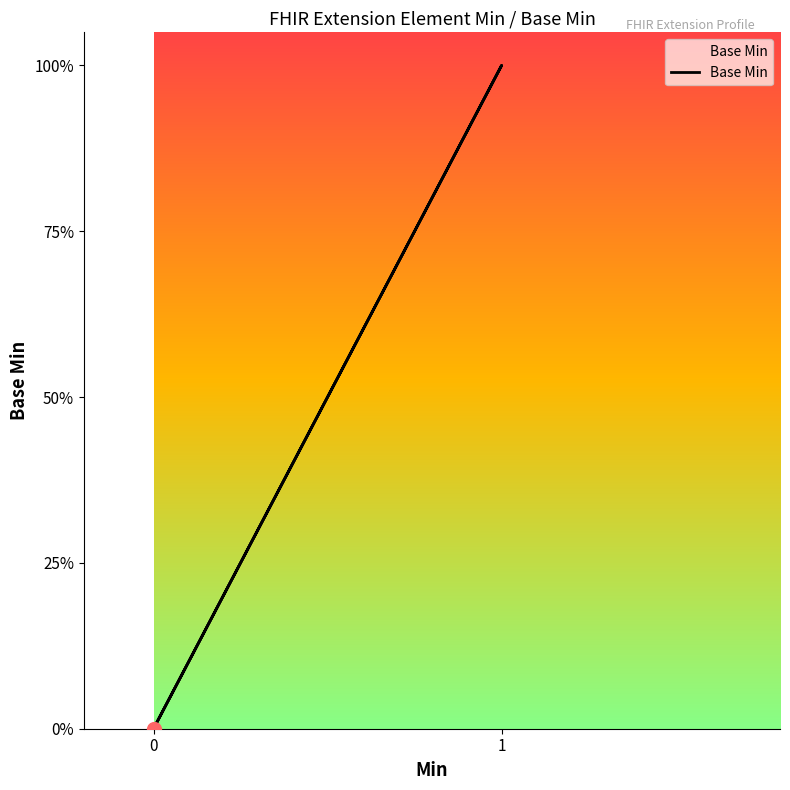

Between 2 and 0, which is larger?

2